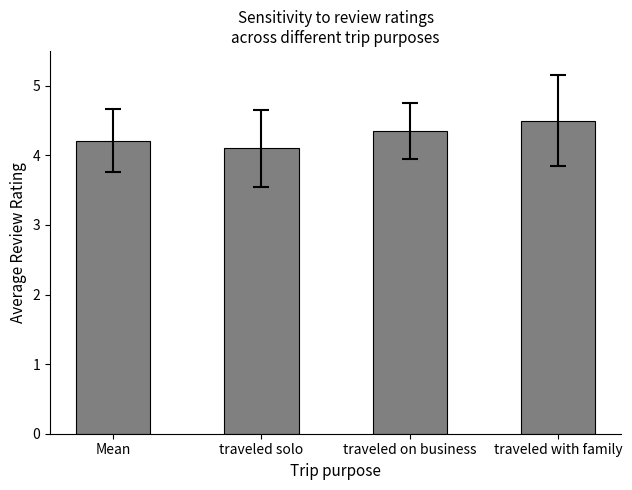

Between Mean and traveled on business, which is larger?

traveled on business